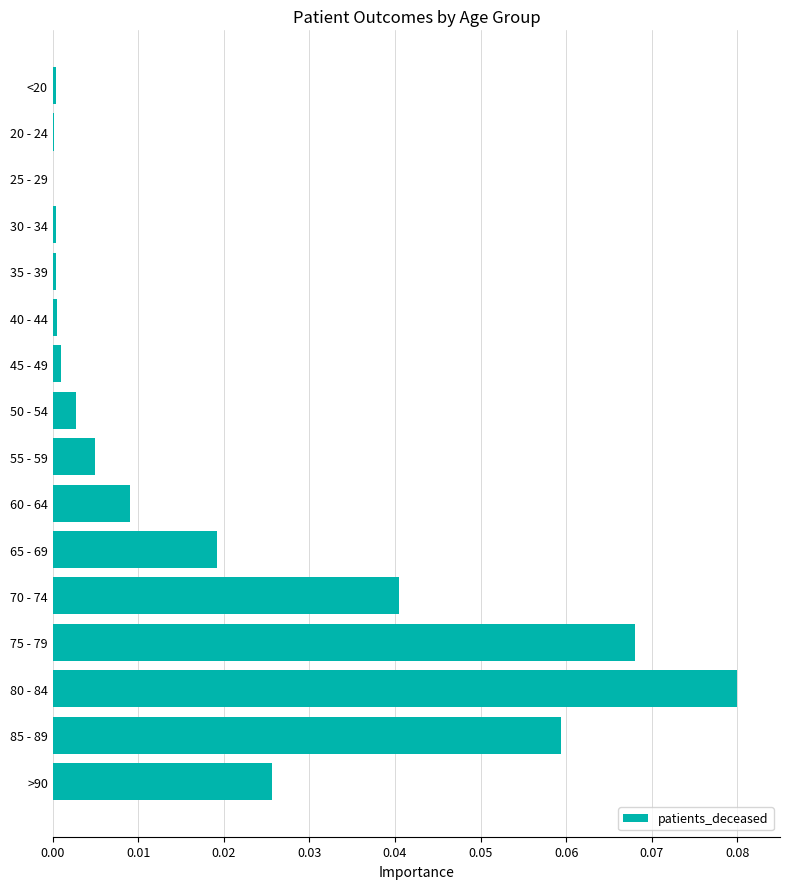

Which has a higher value, 65 - 69 or 50 - 54?

65 - 69